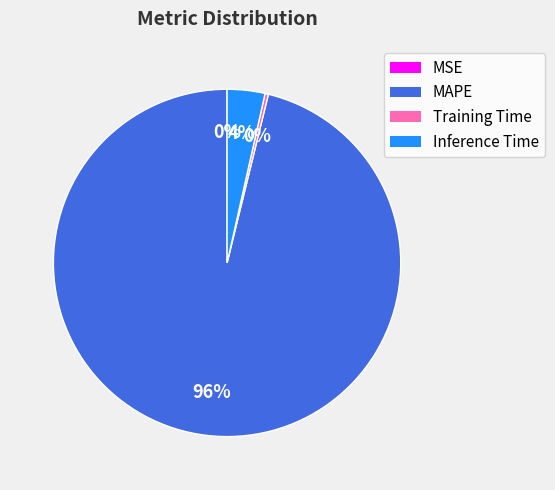

Is there a majority slice in this chart?

Yes